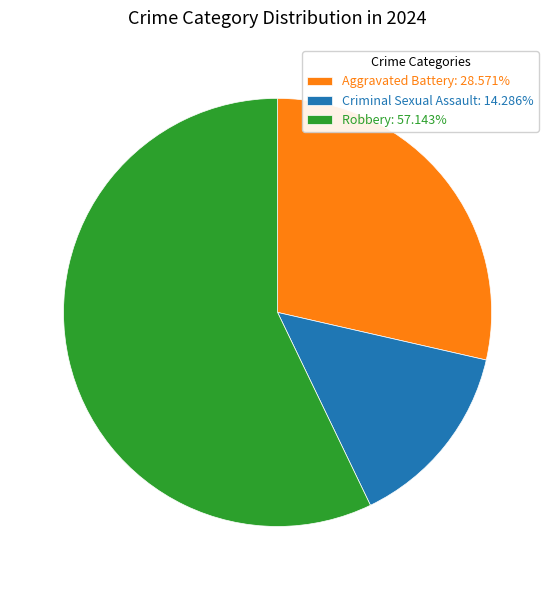

Is the sum of Robbery: 57.143% and Criminal Sexual Assault: 14.286% greater than half?

Yes